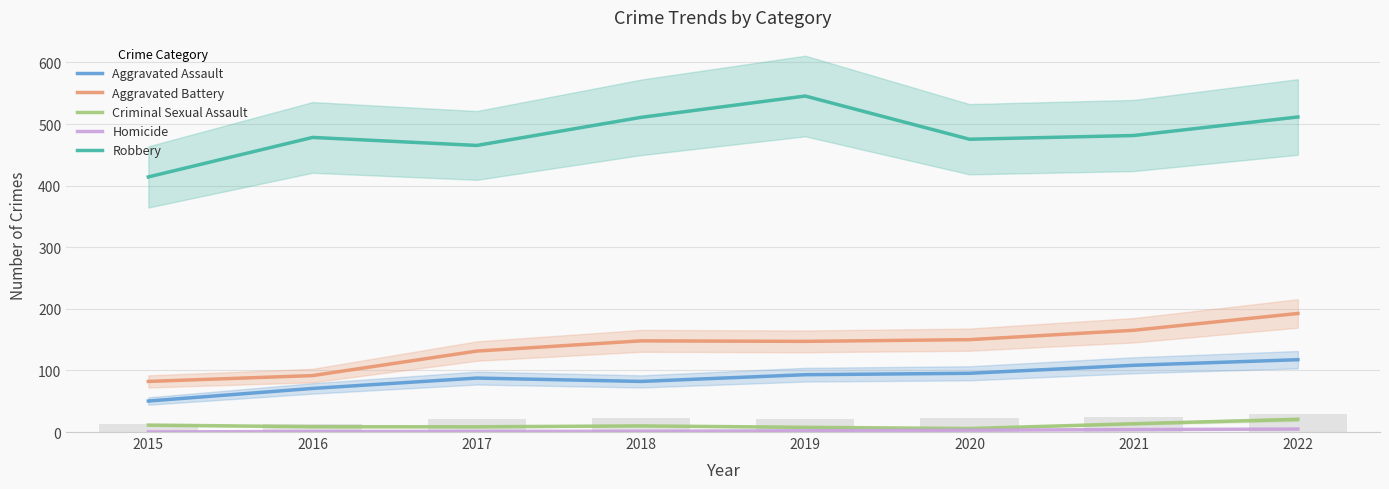

At which category does the chart reach its minimum across all series?

2015